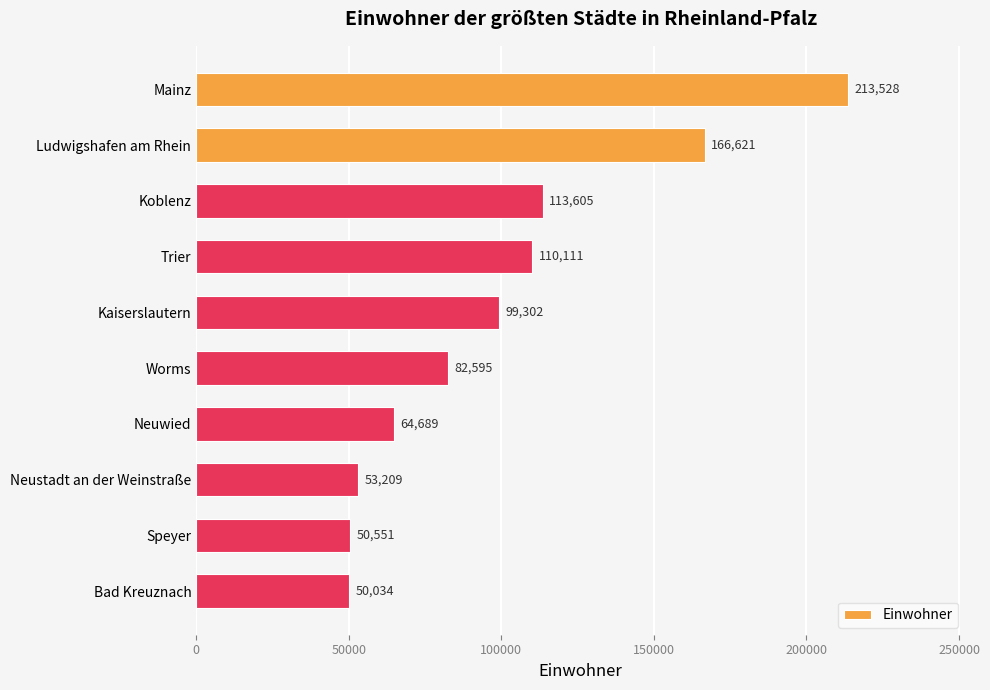

The value at Ludwigshafen am Rhein is 101809. True or false?

False